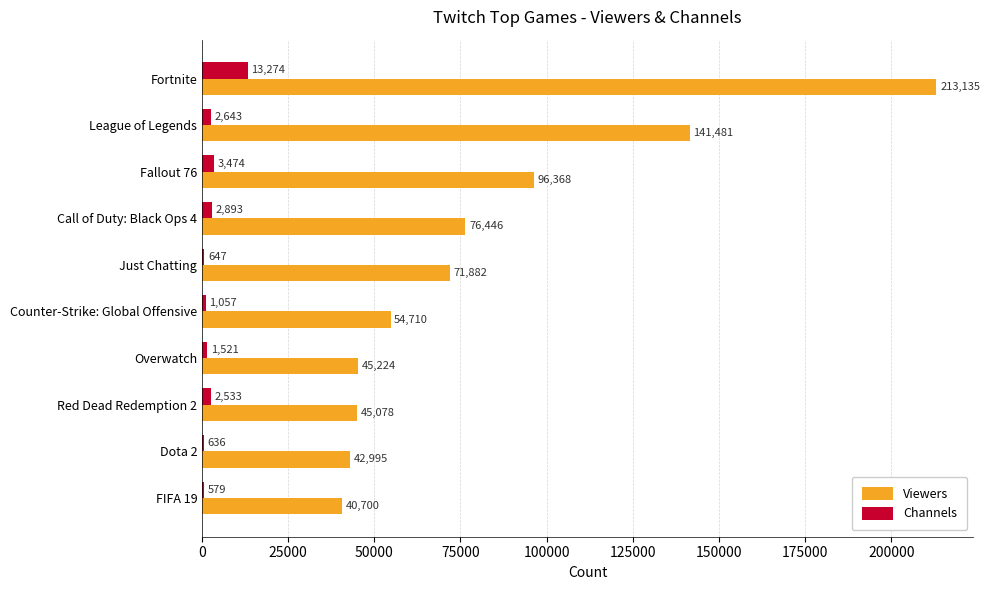

At which category is the sum across all series the highest?

Fortnite